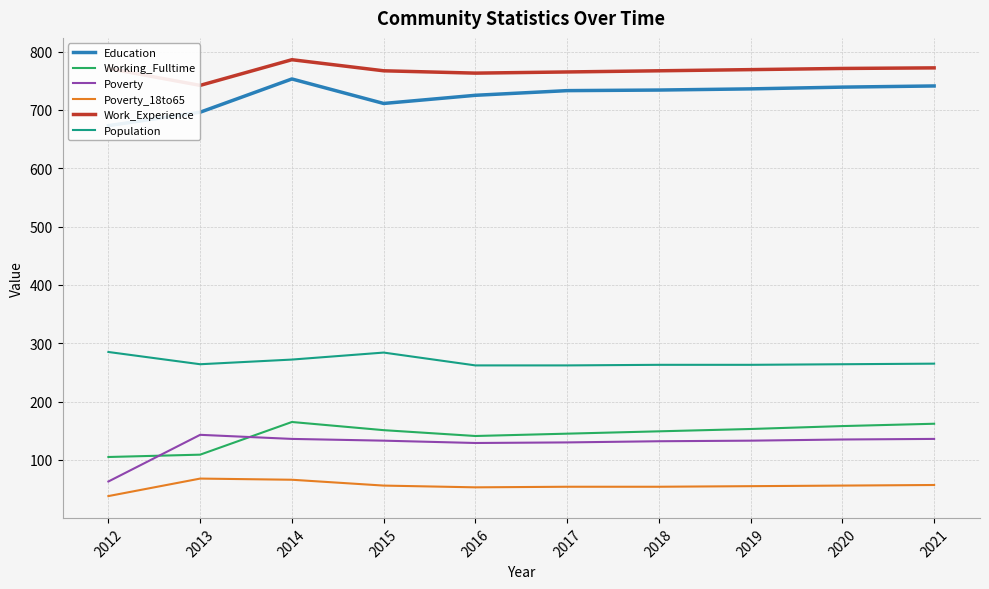

Is it true that Population equals 285 at 2012?

True